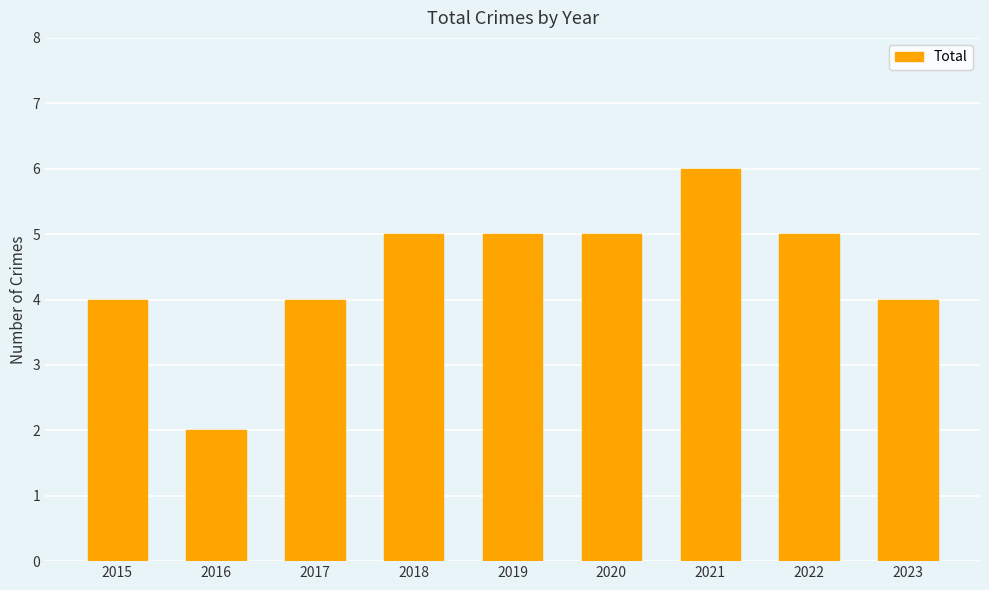

Which category has the lowest value across all series?

2016